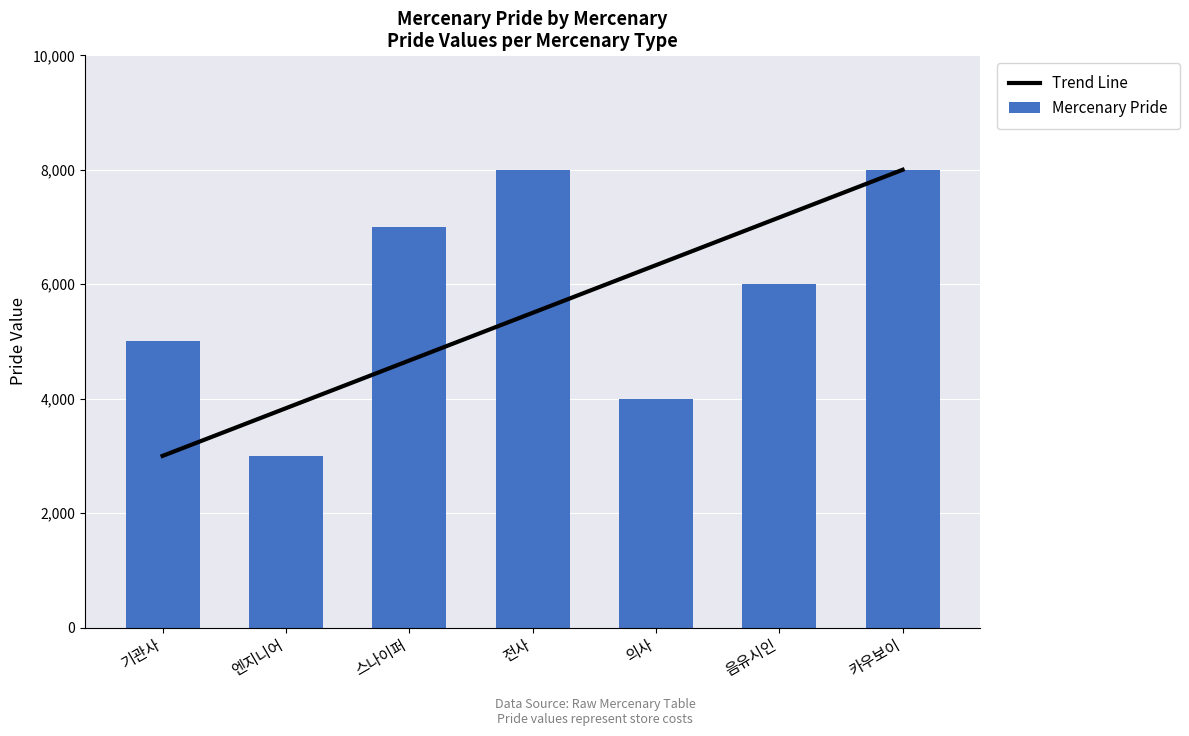

What is the label of the 1st bar from the right?

카우보이